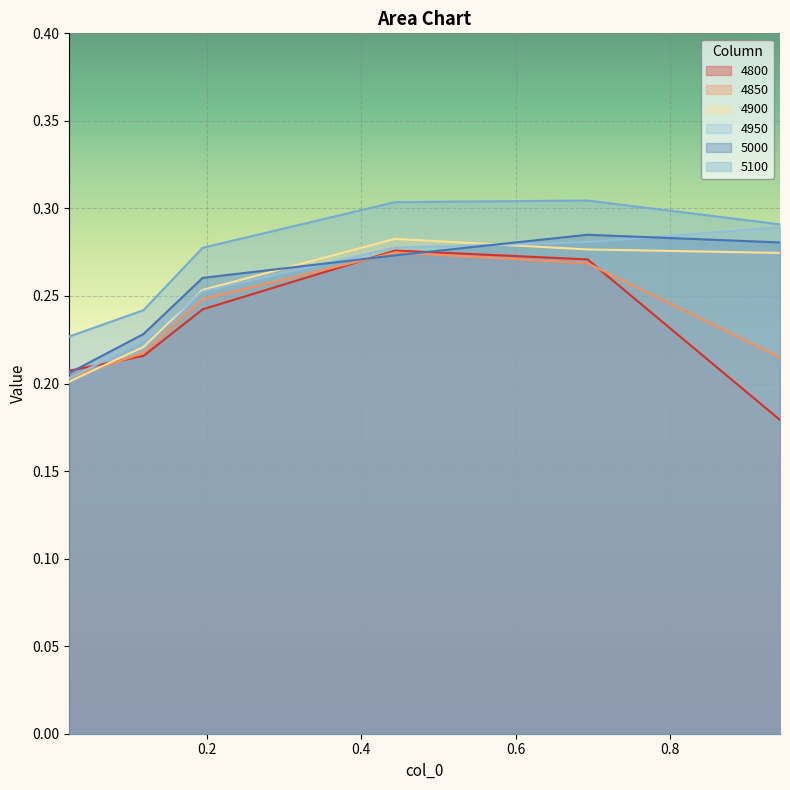

What is the sum of all 5000 values?

1.5